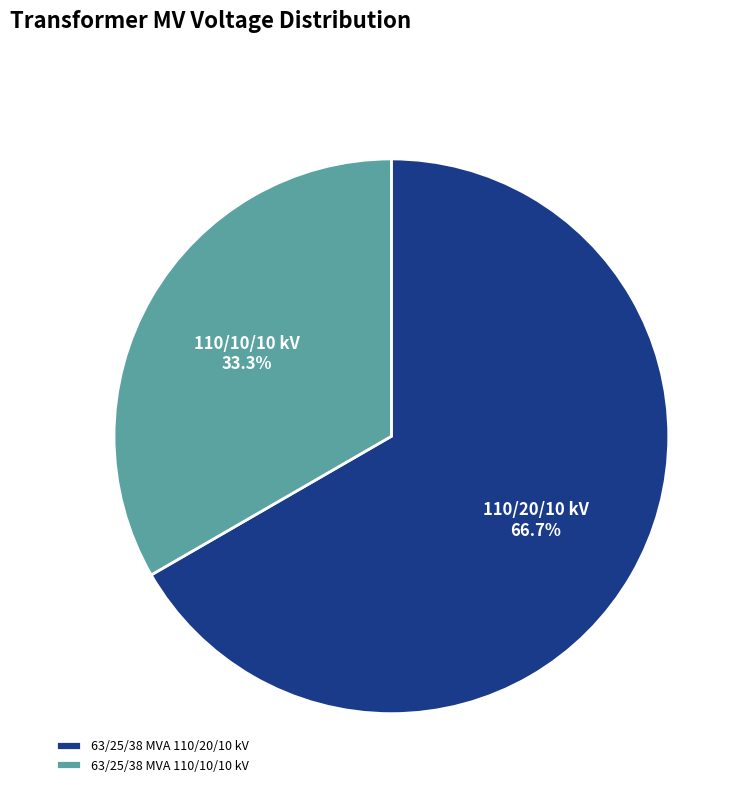

Count the number of slices in the pie.

2